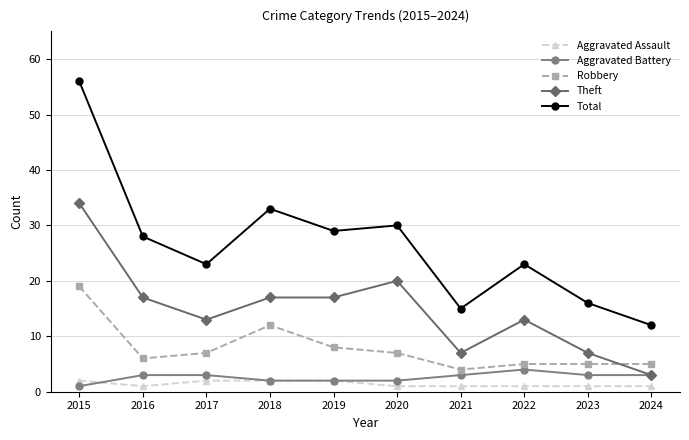

What is the difference between the second highest and second lowest values in the Theft series?

13